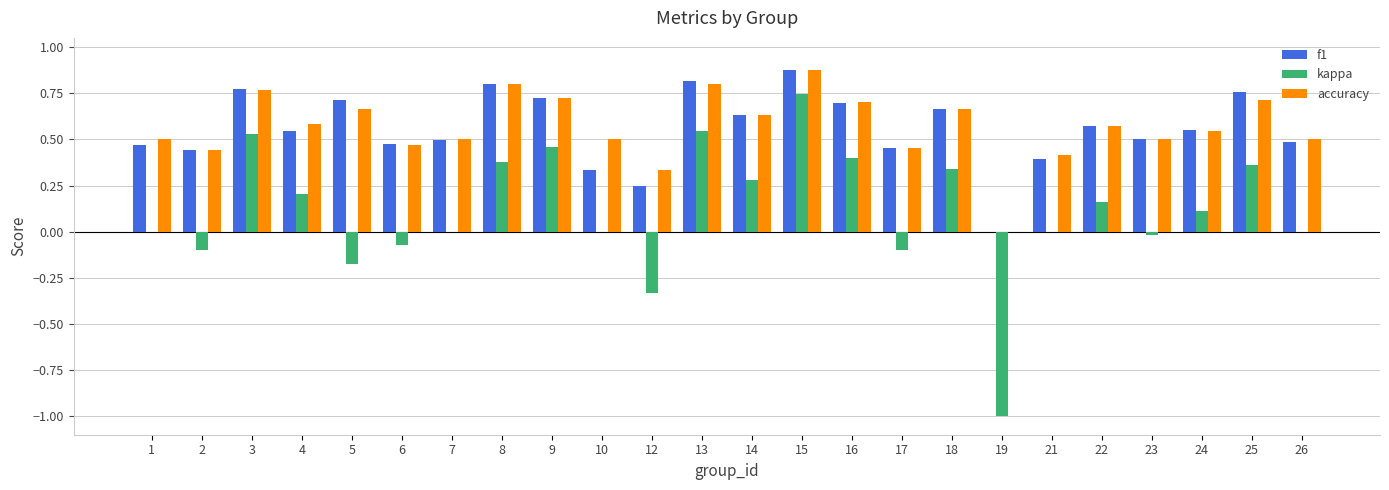

What is the total value across all series at 5?

1.2